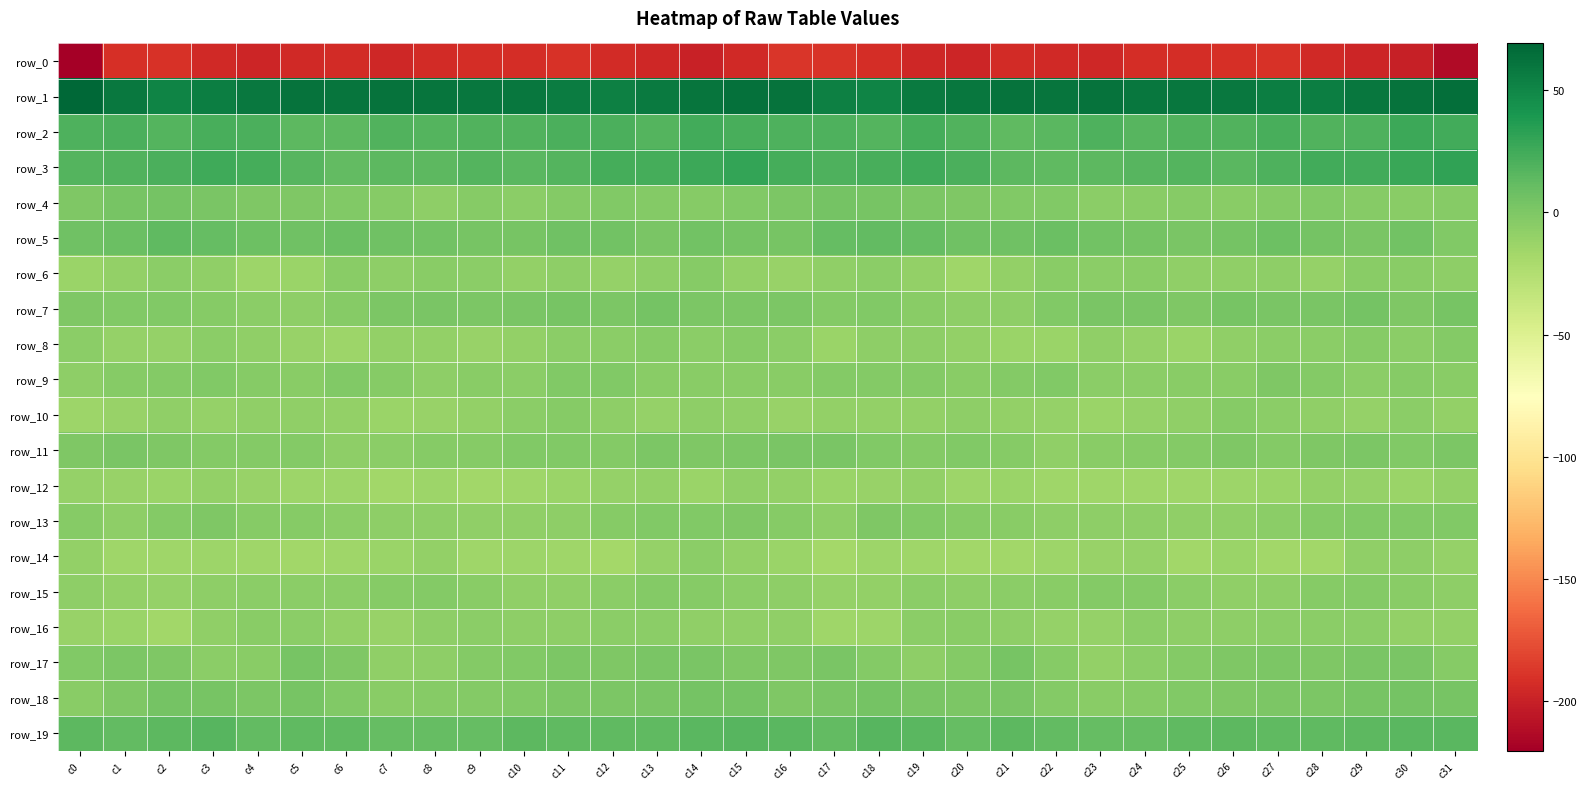

Is it true that row_11 equals -4.9 at c27?

False